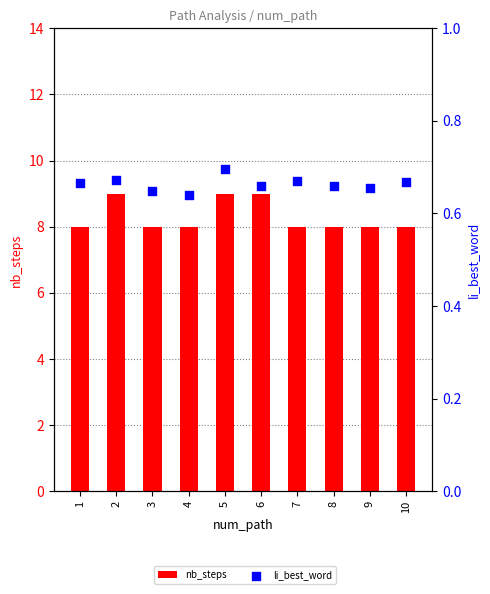

What are all the series names shown in the legend?

nb_steps, li_best_word